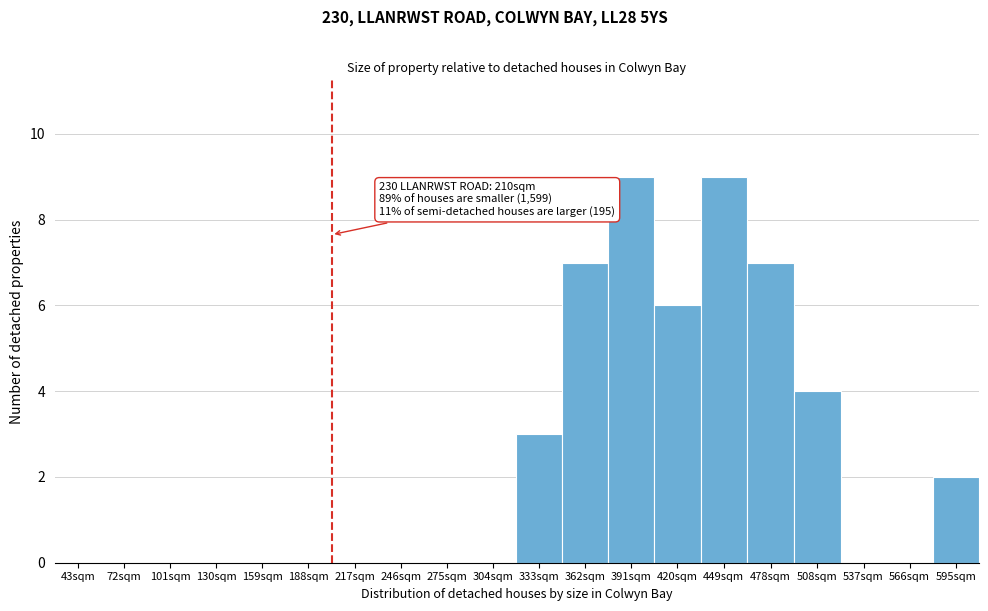

Reading right to left, transcribe all the data shown in this chart.

595sqm=2	566sqm=0	537sqm=0	508sqm=4	478sqm=7	449sqm=9	420sqm=6	391sqm=9	362sqm=7	333sqm=3	304sqm=0	275sqm=0	246sqm=0	217sqm=0	188sqm=0	159sqm=0	130sqm=0	101sqm=0	72sqm=0	43sqm=0